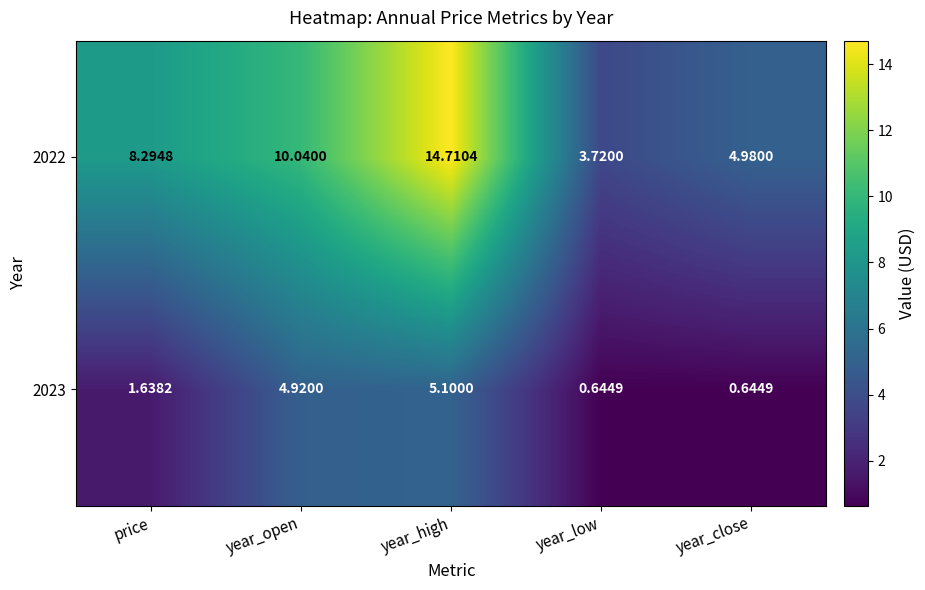

At how many categories does at least one series exceed 10?

2